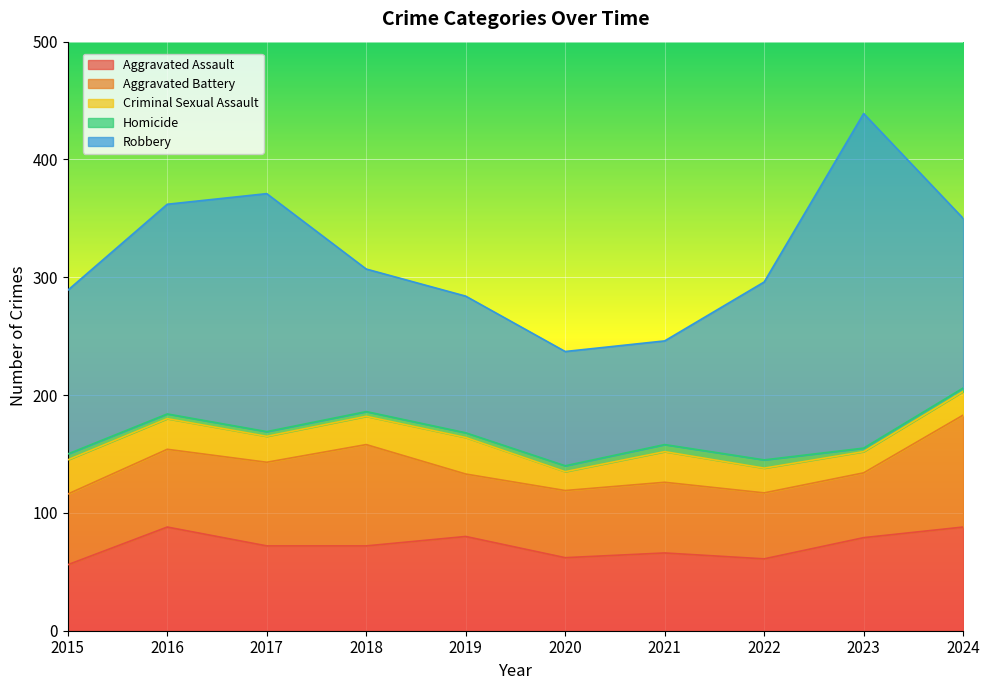

At which label does Criminal Sexual Assault first exceed 24?

2015